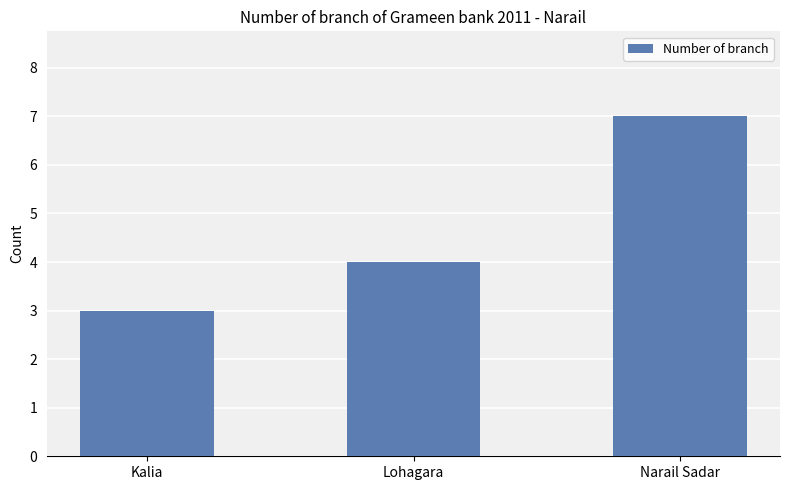

What is the greatest value displayed?

7